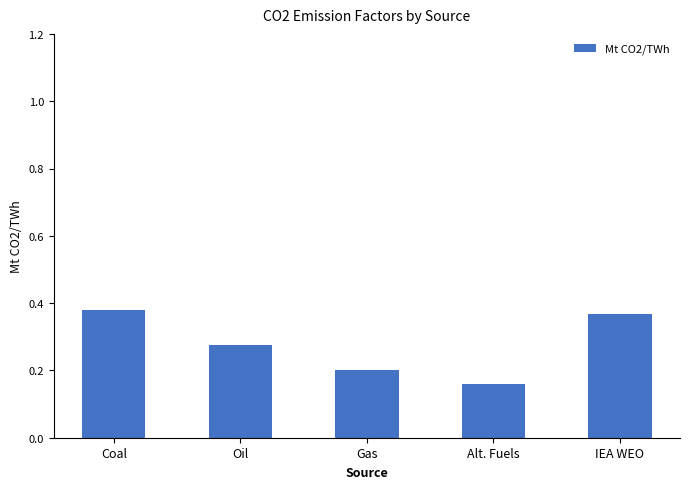

Is it true that the value at IEA WEO is 0.1?

False